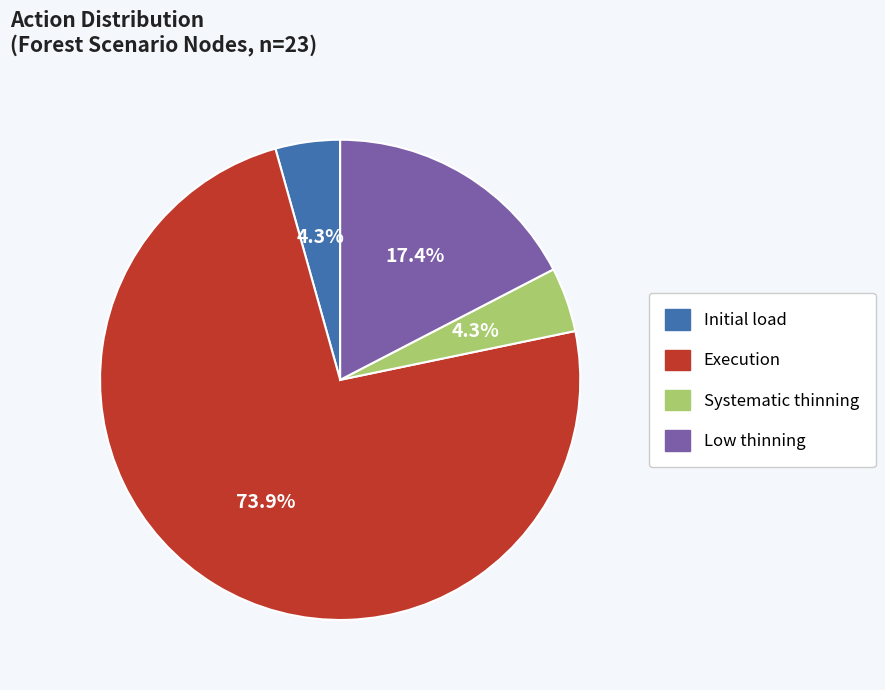

Does any single category account for the majority?

Yes